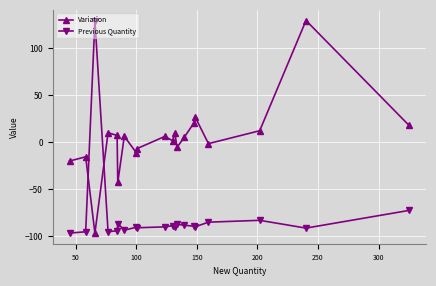

Does the chart display data point markers on the line(s)?

Yes